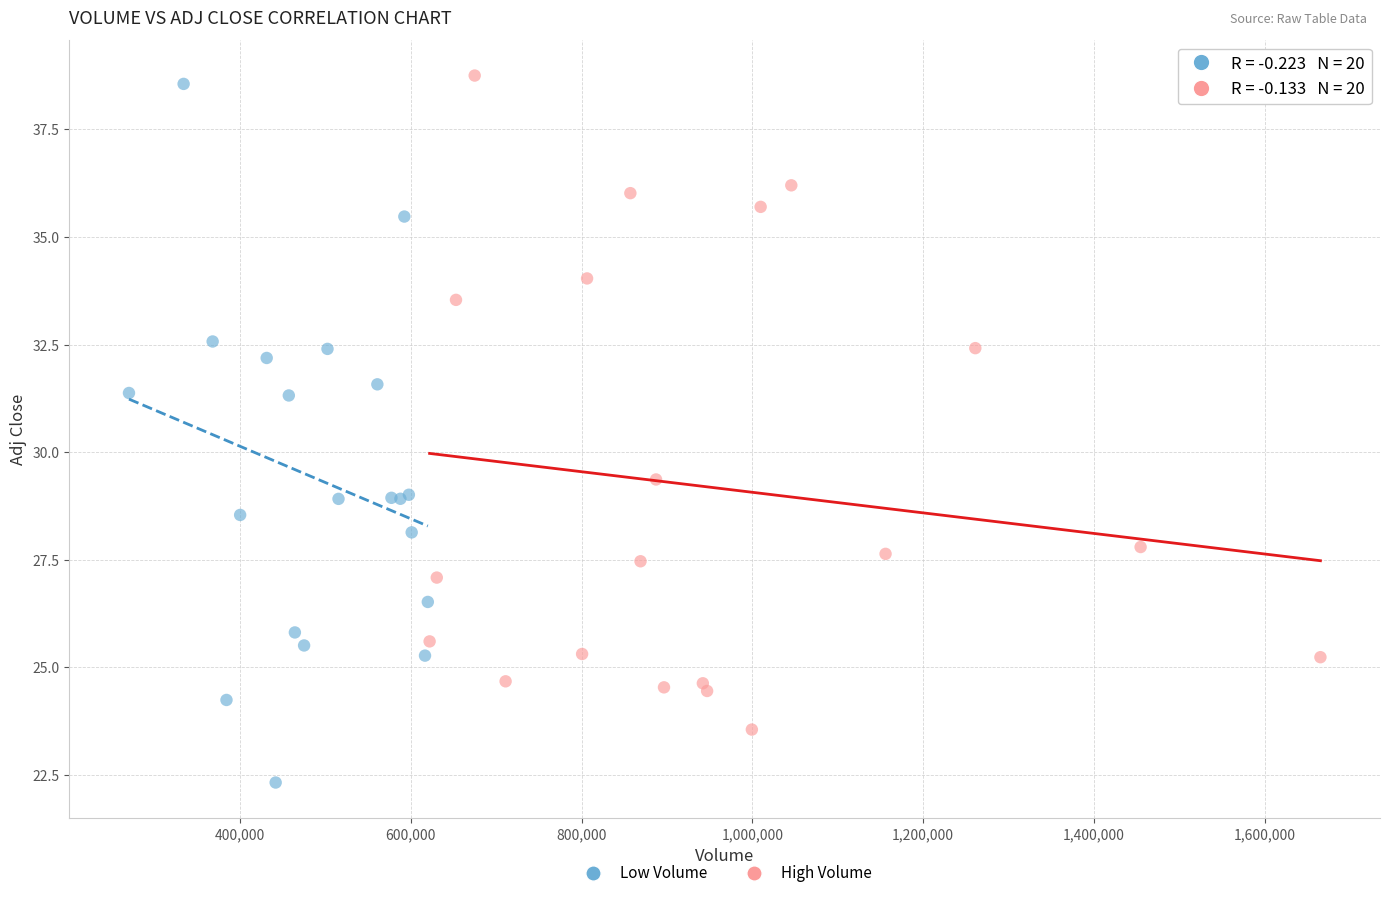

Which series reaches the minimum Y coordinate?

Low Volume